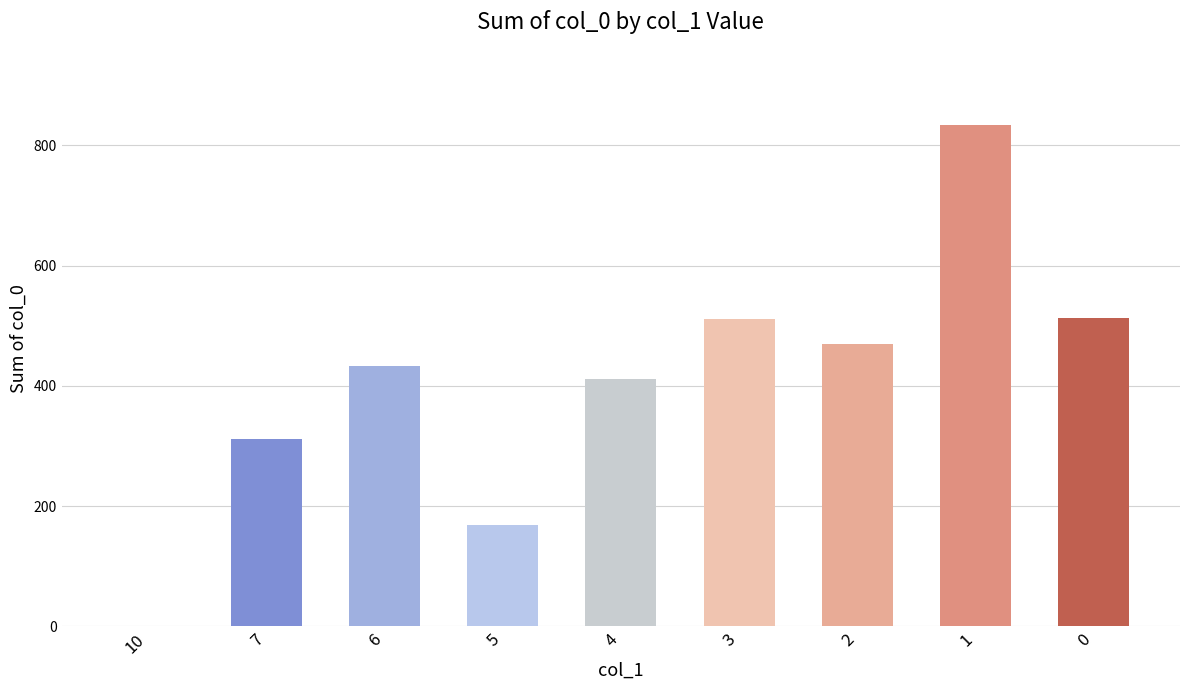

How many positive values are there?

8